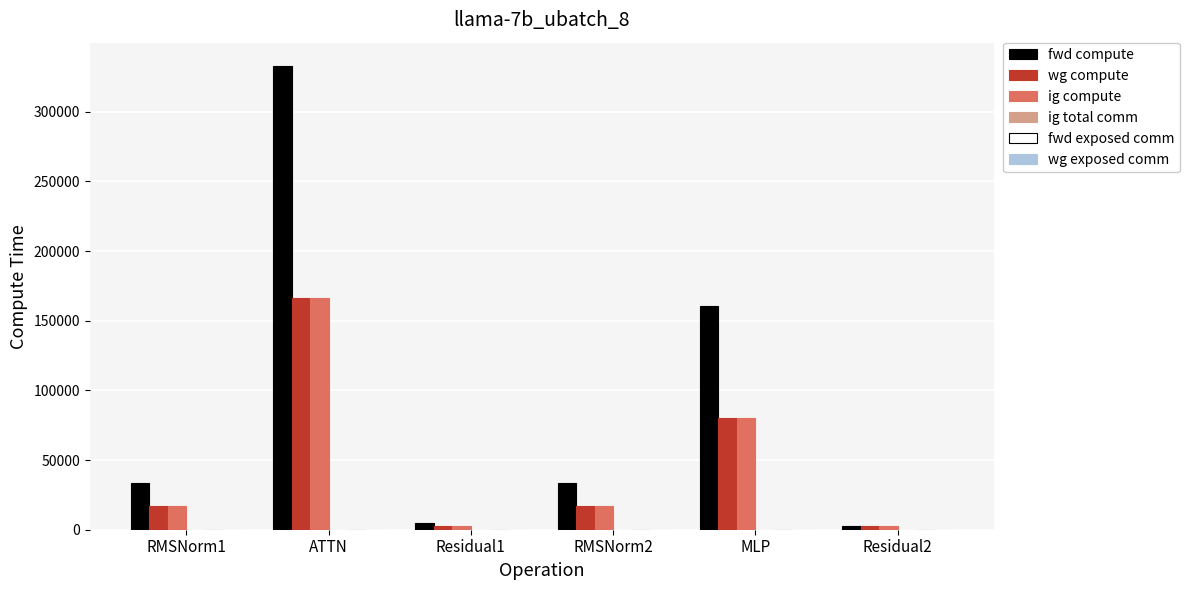

What is the total value across all series at RMSNorm1?

67027.8